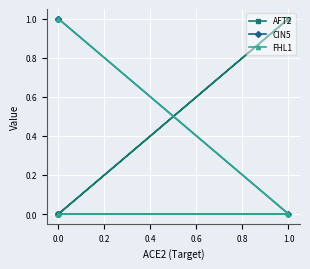

True or false: FHL1 and CIN5 cross at least once.

False